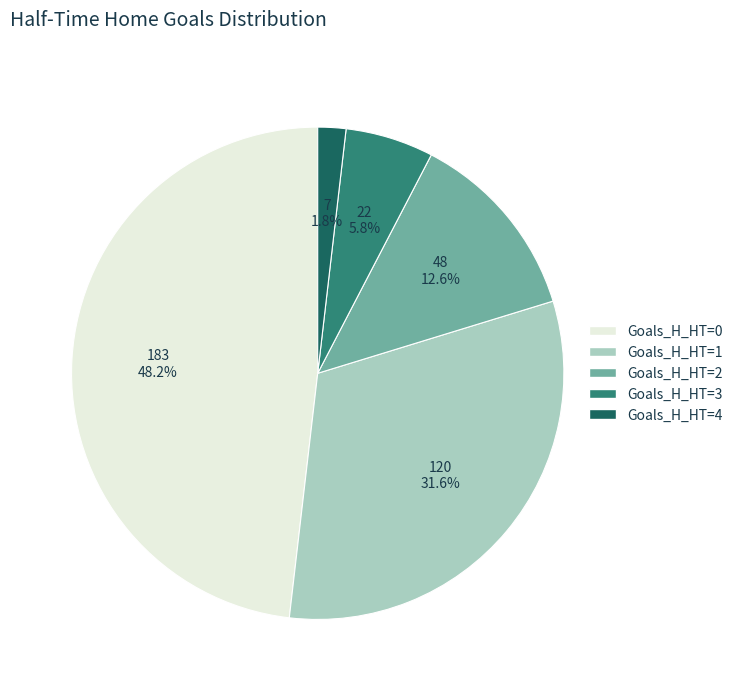

Rank the categories by value from highest to lowest.

Goals_H_HT=0, Goals_H_HT=1, Goals_H_HT=2, Goals_H_HT=3, Goals_H_HT=4